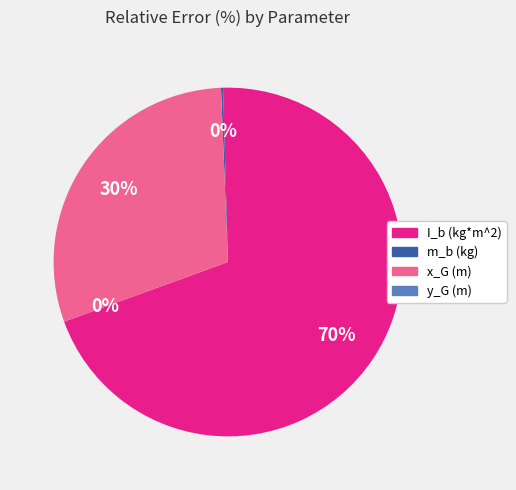

Rank the categories by value from highest to lowest.

I_b (kg*m^2), x_G (m), m_b (kg), y_G (m)